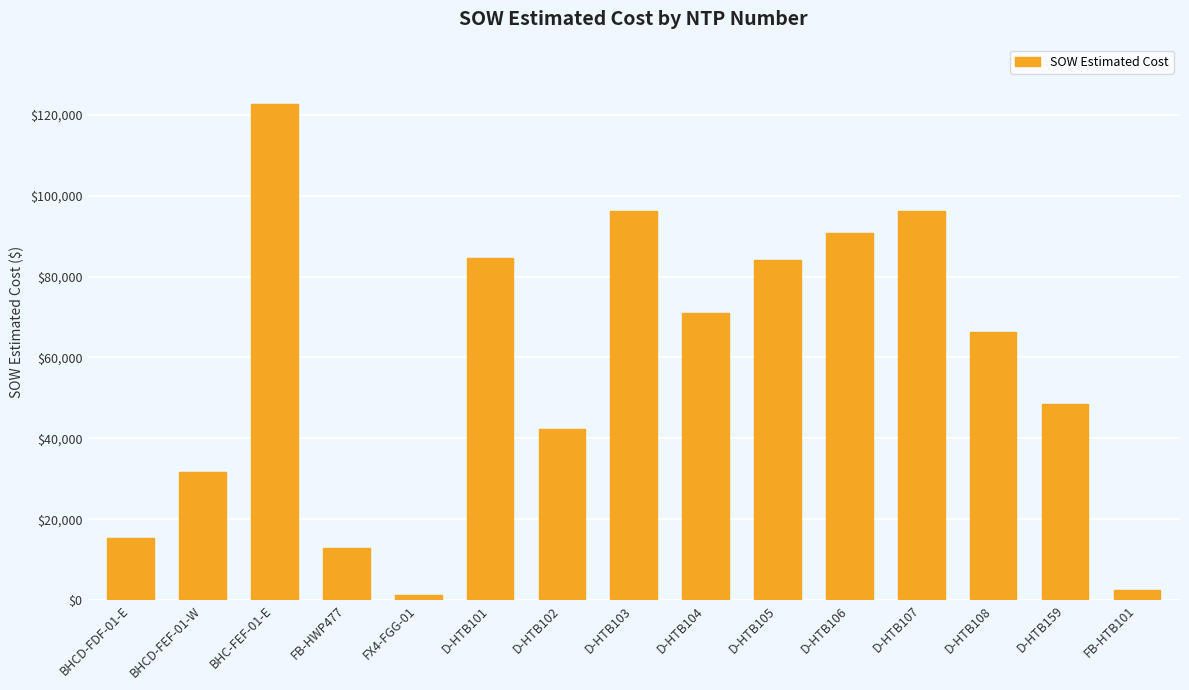

Which label corresponds to the largest value in the chart?

BHC-FEF-01-E